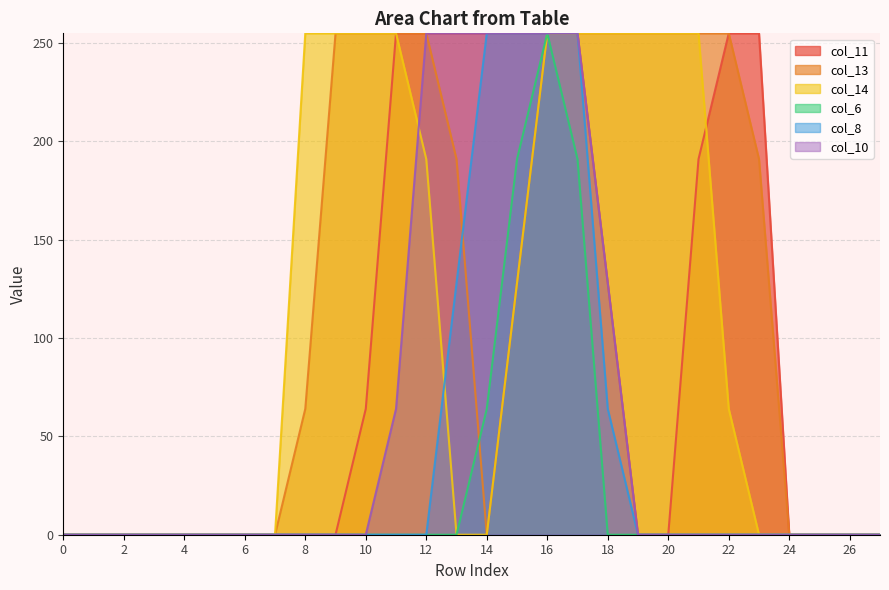

Which has a higher value, 19 or 9?

19